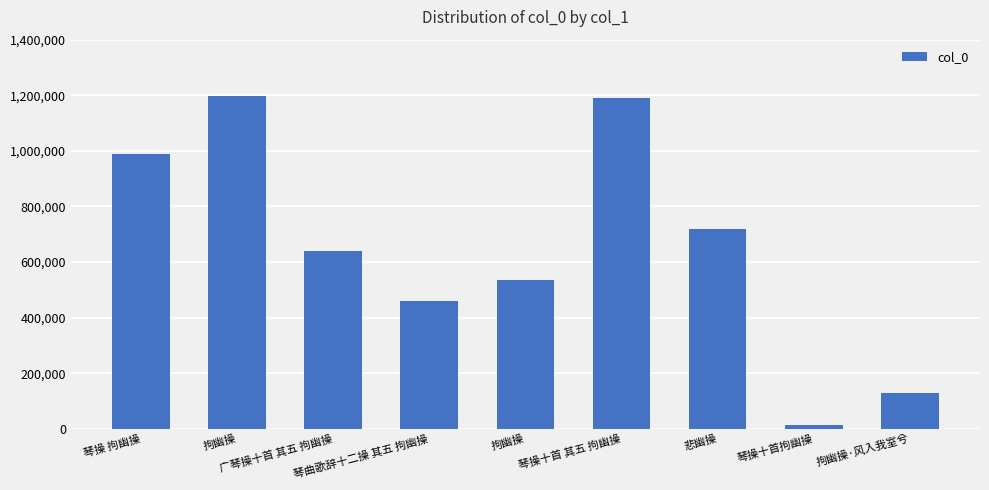

List the labels in order of value, smallest first.

琴操十首拘幽操, 拘幽操·风入我室兮, 琴曲歌辞十二操 其五 拘幽操, 拘幽操, 广琴操十首 其五 拘幽操, 悲幽操, 琴操 拘幽操, 琴操十首 其五 拘幽操, 拘幽操